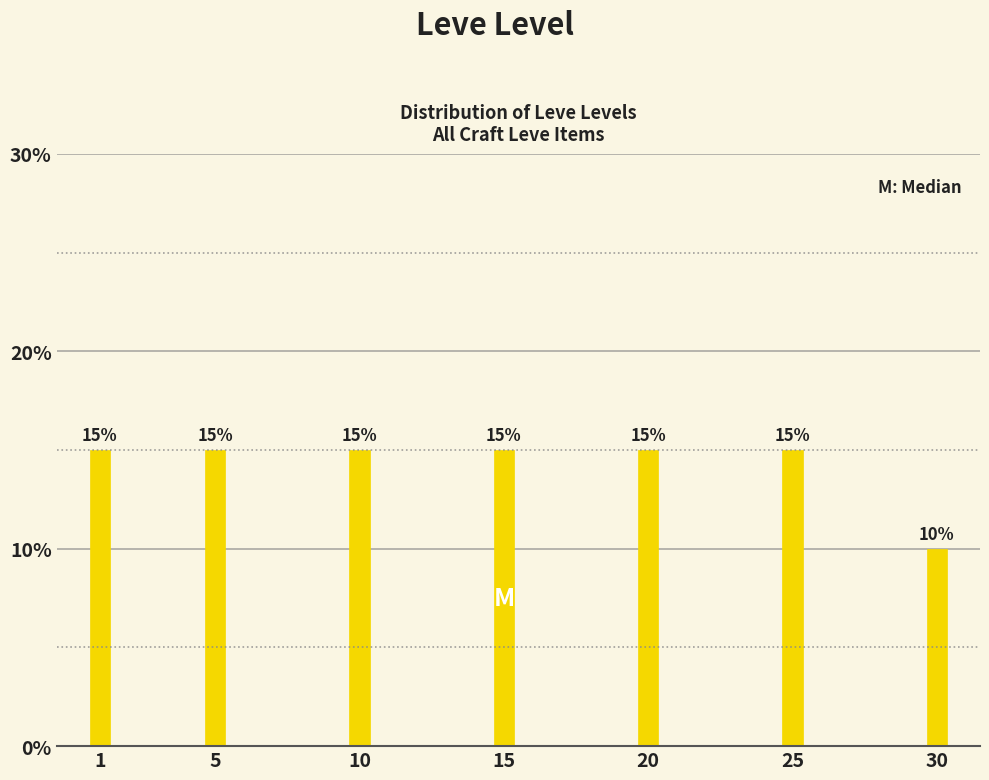

Reading left to right, list all the values displayed in this chart.

15	15	15	15	15	15	10